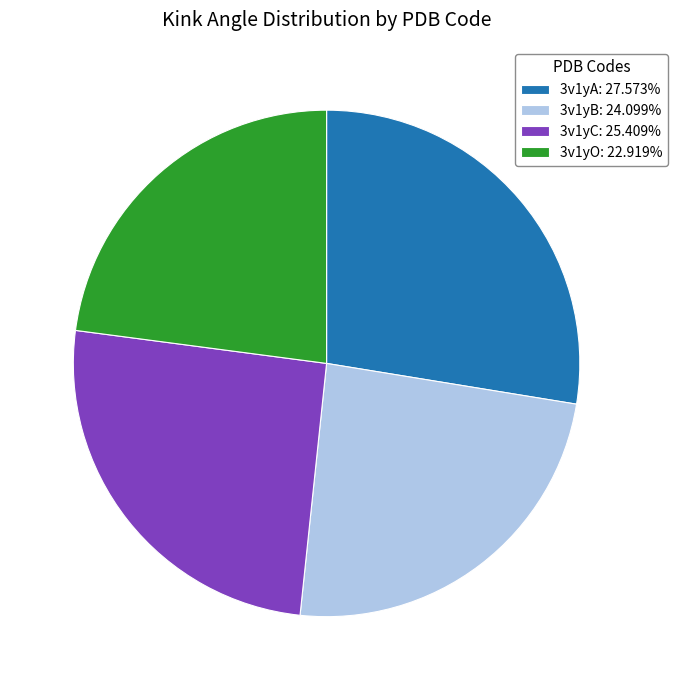

Is 3v1yB the majority of the pie?

No